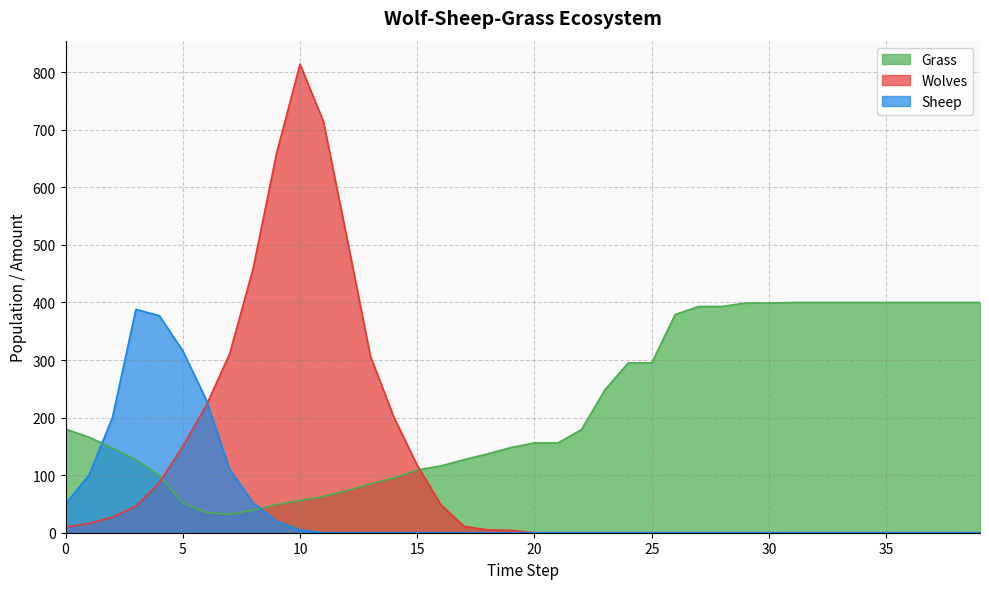

At which category does the chart reach its peak across all series?

10